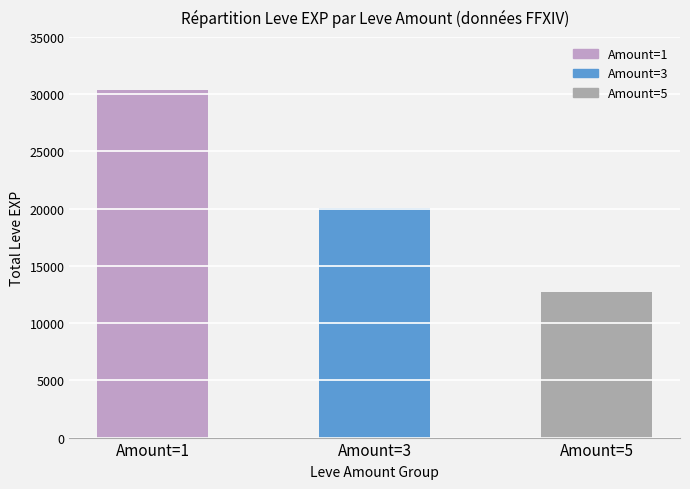

What is the greatest value displayed?

30350